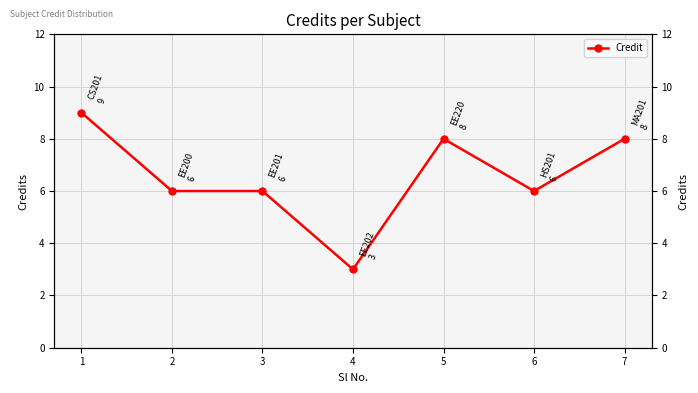

The value at 1 is 13. True or false?

False